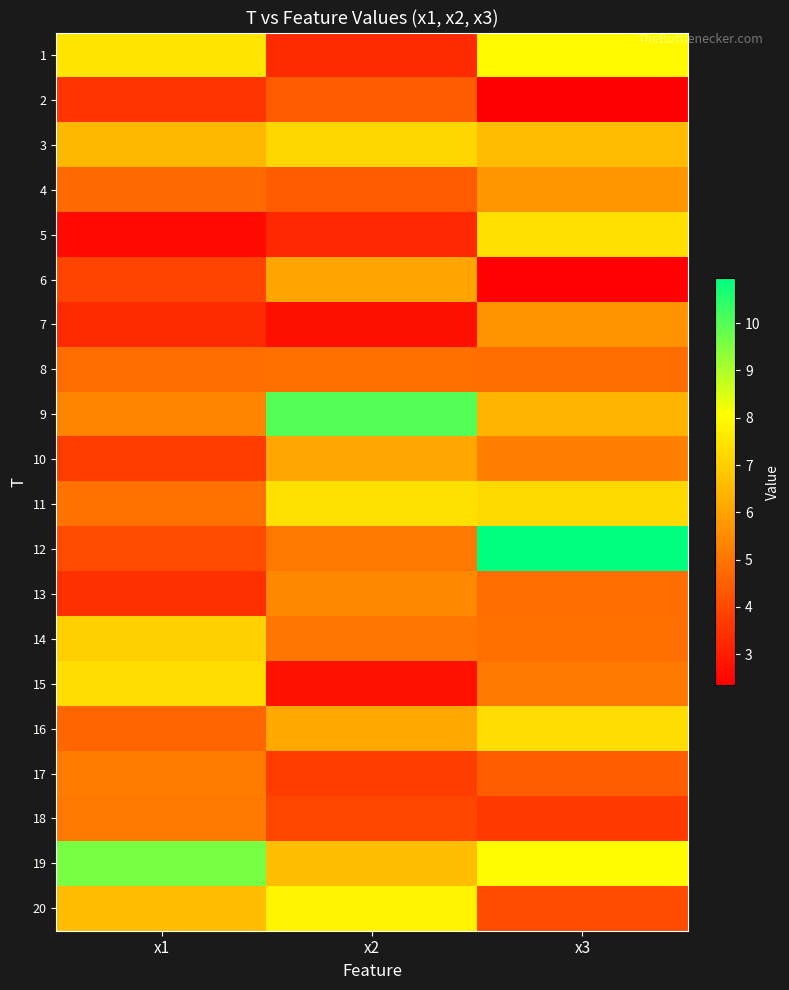

Rank the series by their maximum value, from lowest to highest.

2, 8, 18, 17, 13, 7, 4, 6, 10, 14, 3, 16, 15, 5, 11, 20, 1, 19, 9, 12